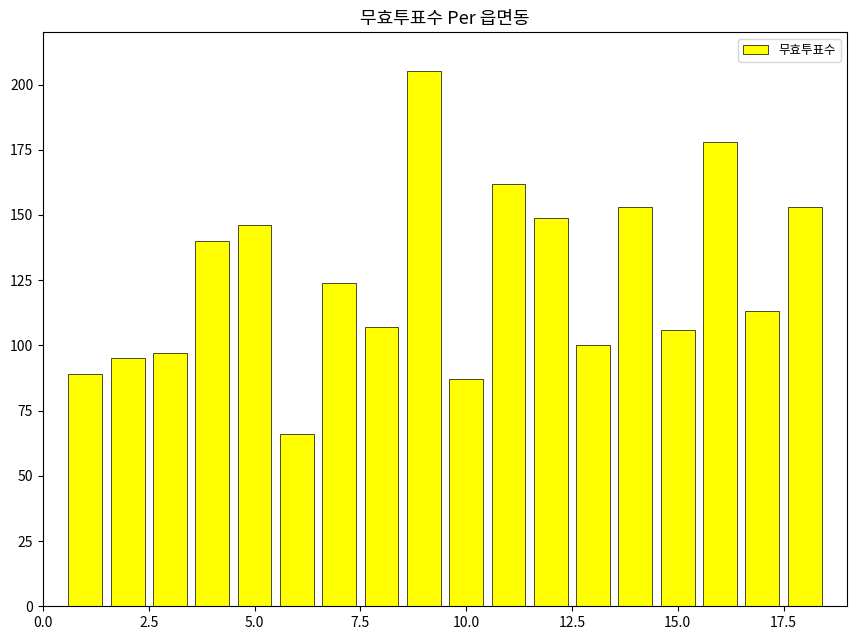

What is the sum of all values?

2270